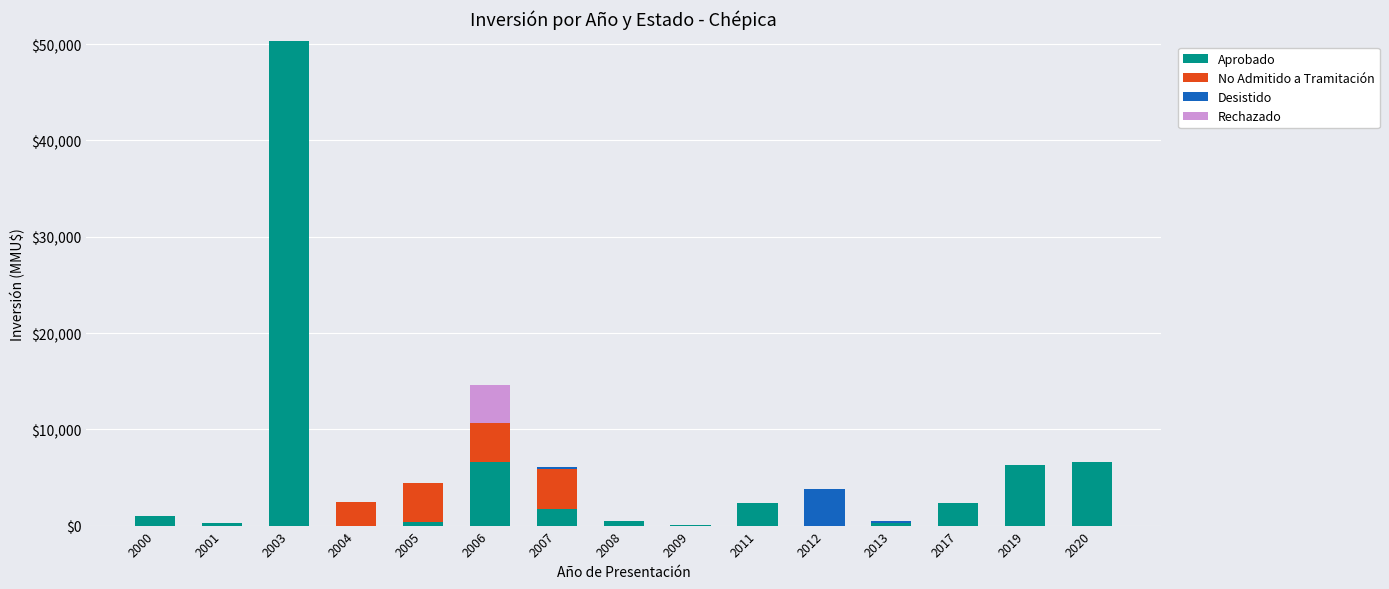

At which category is the sum across all series the highest?

2003